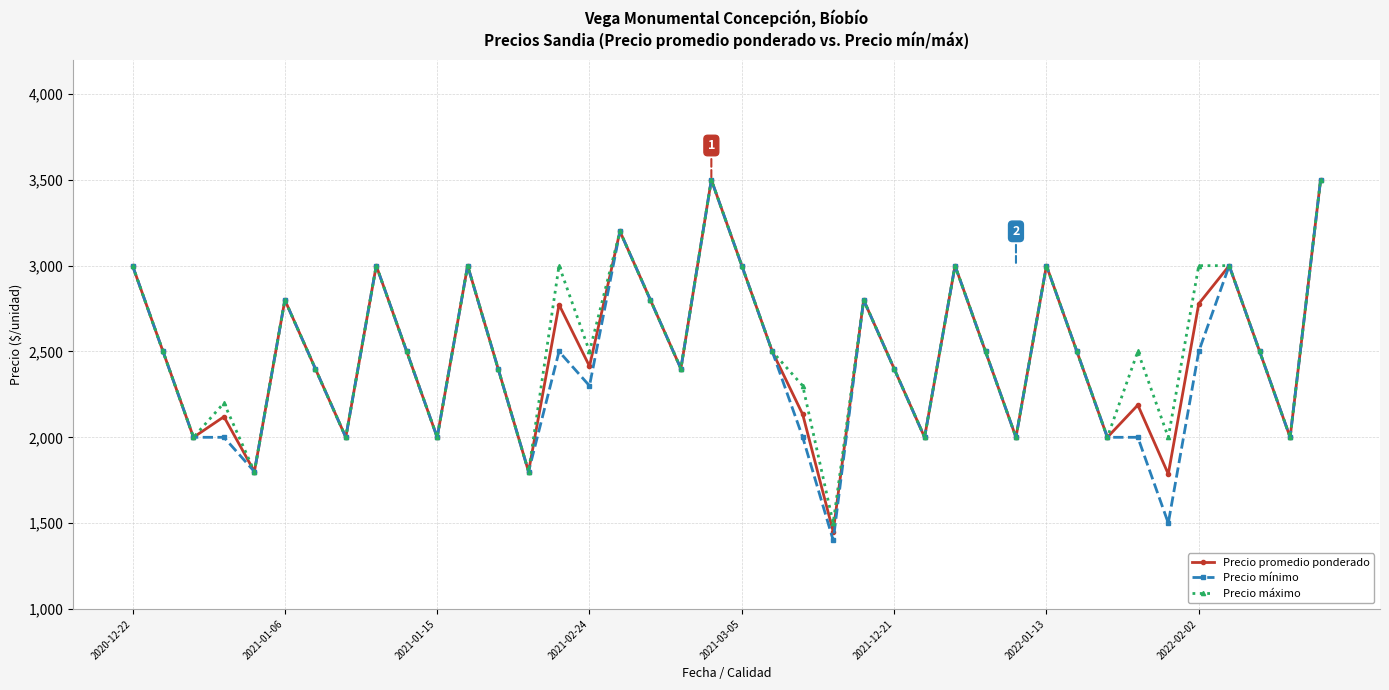

What is the maximum value shown in the chart?

3500